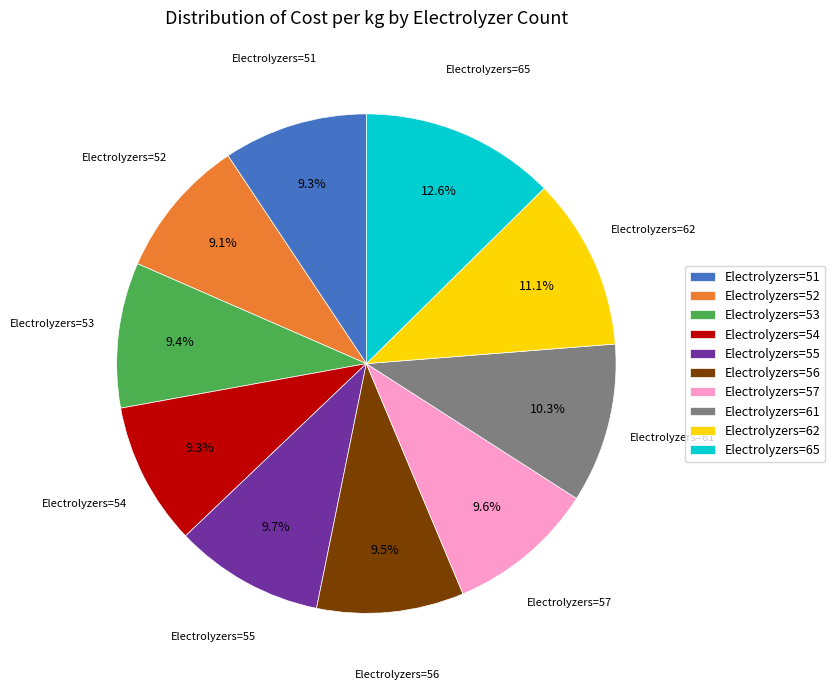

What is the ratio of the value at Electrolyzers=55 to the value at Electrolyzers=56?

1.0